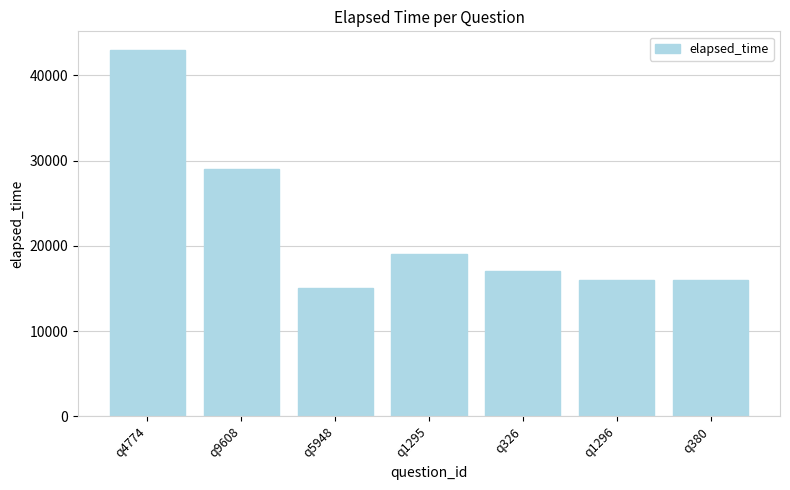

The chart shows a value of 16000 at q1296. True or false?

True